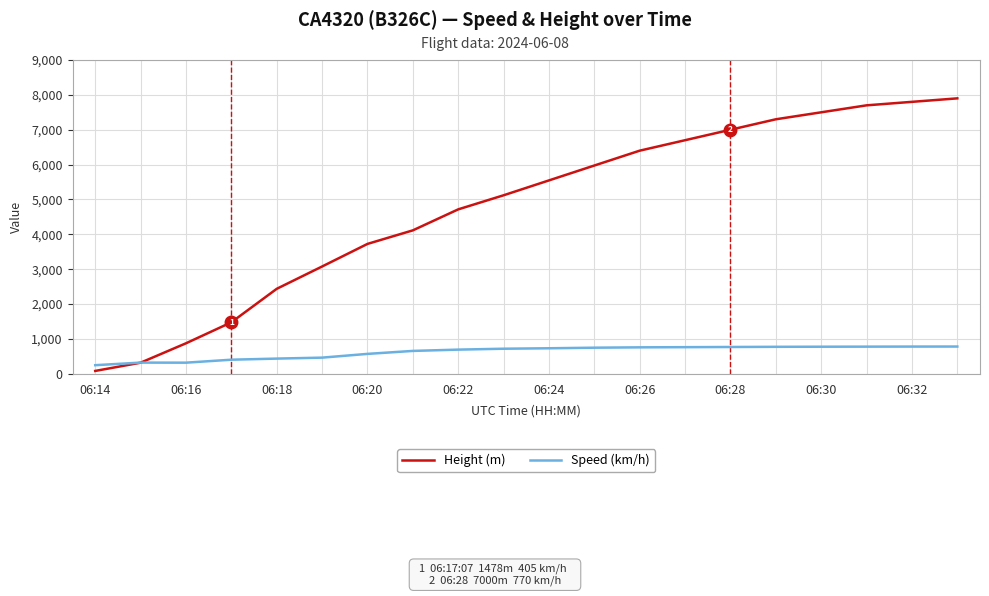

List the series in order of their overall mean, lowest first.

Speed (km/h), Height (m)